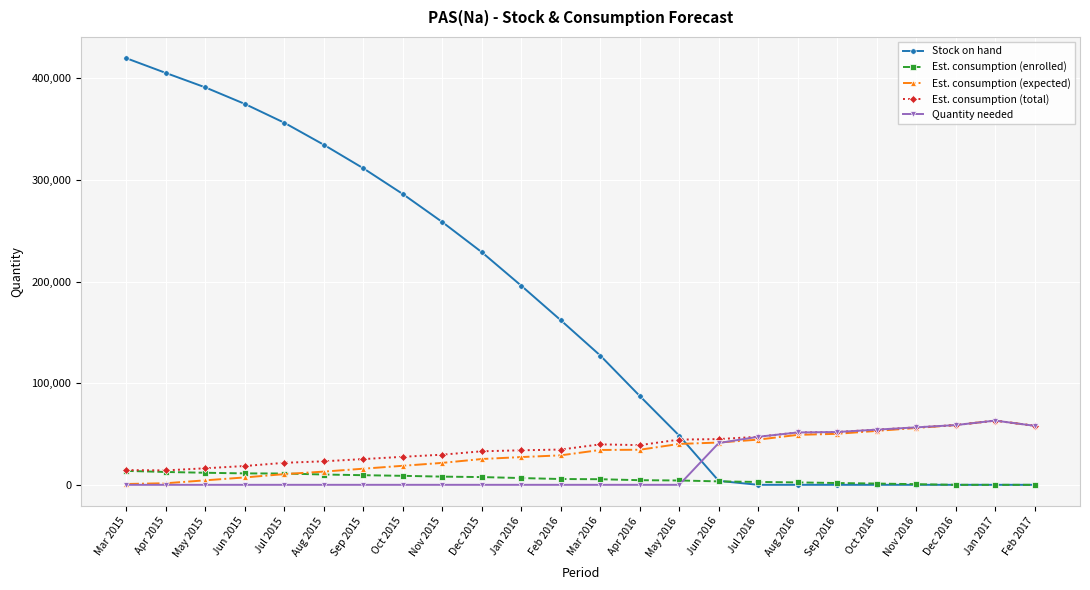

Which label corresponds to the largest value in the chart?

Mar 2015